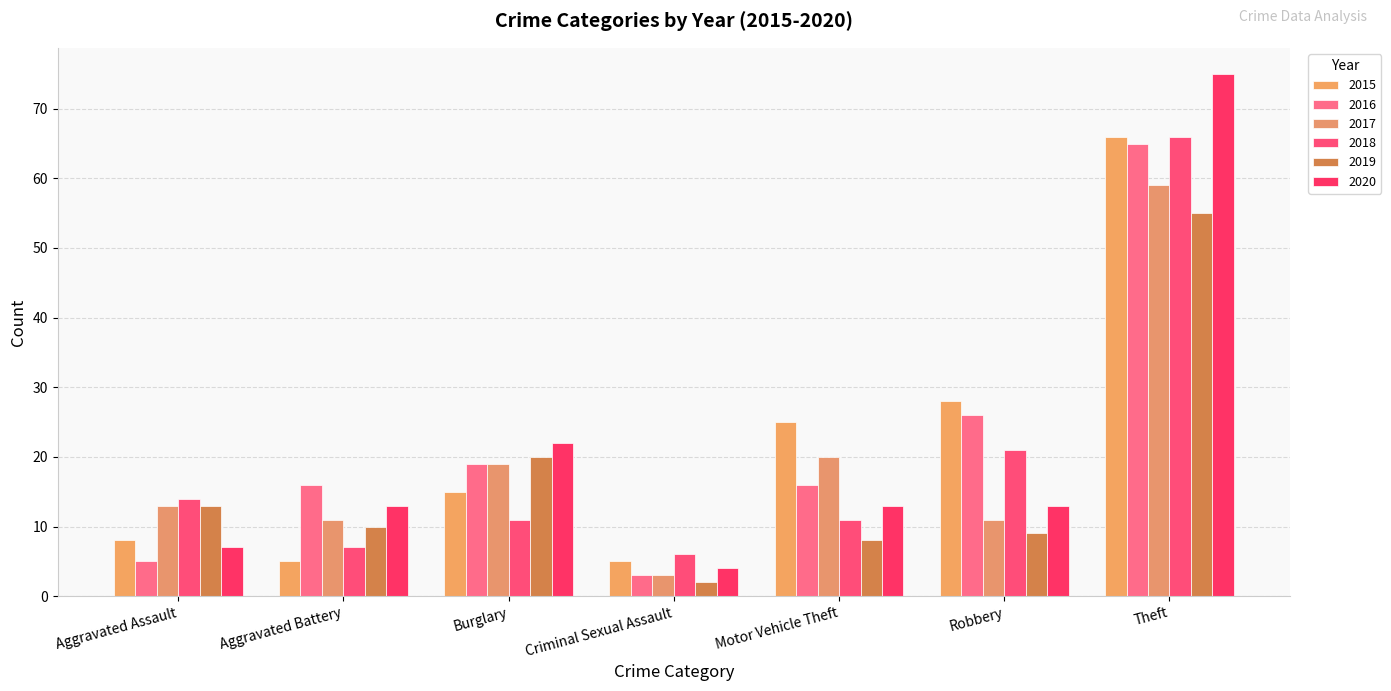

What is the value of the 2019 bar at the 6th from the left?

9